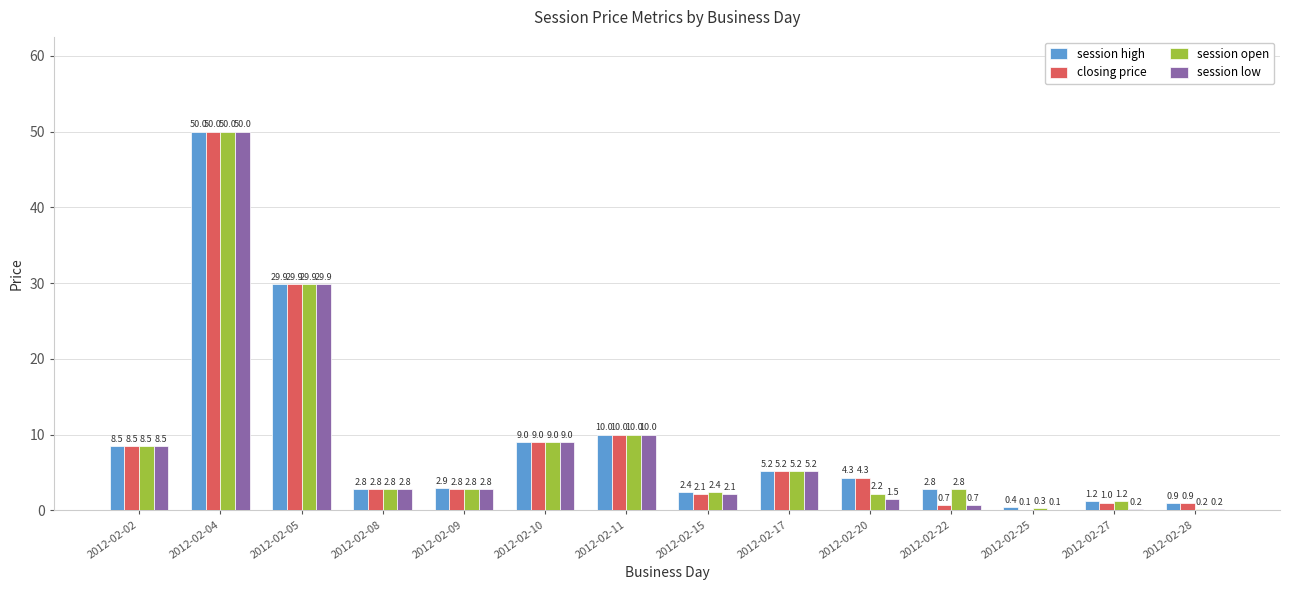

How many groups of bars are there?

14